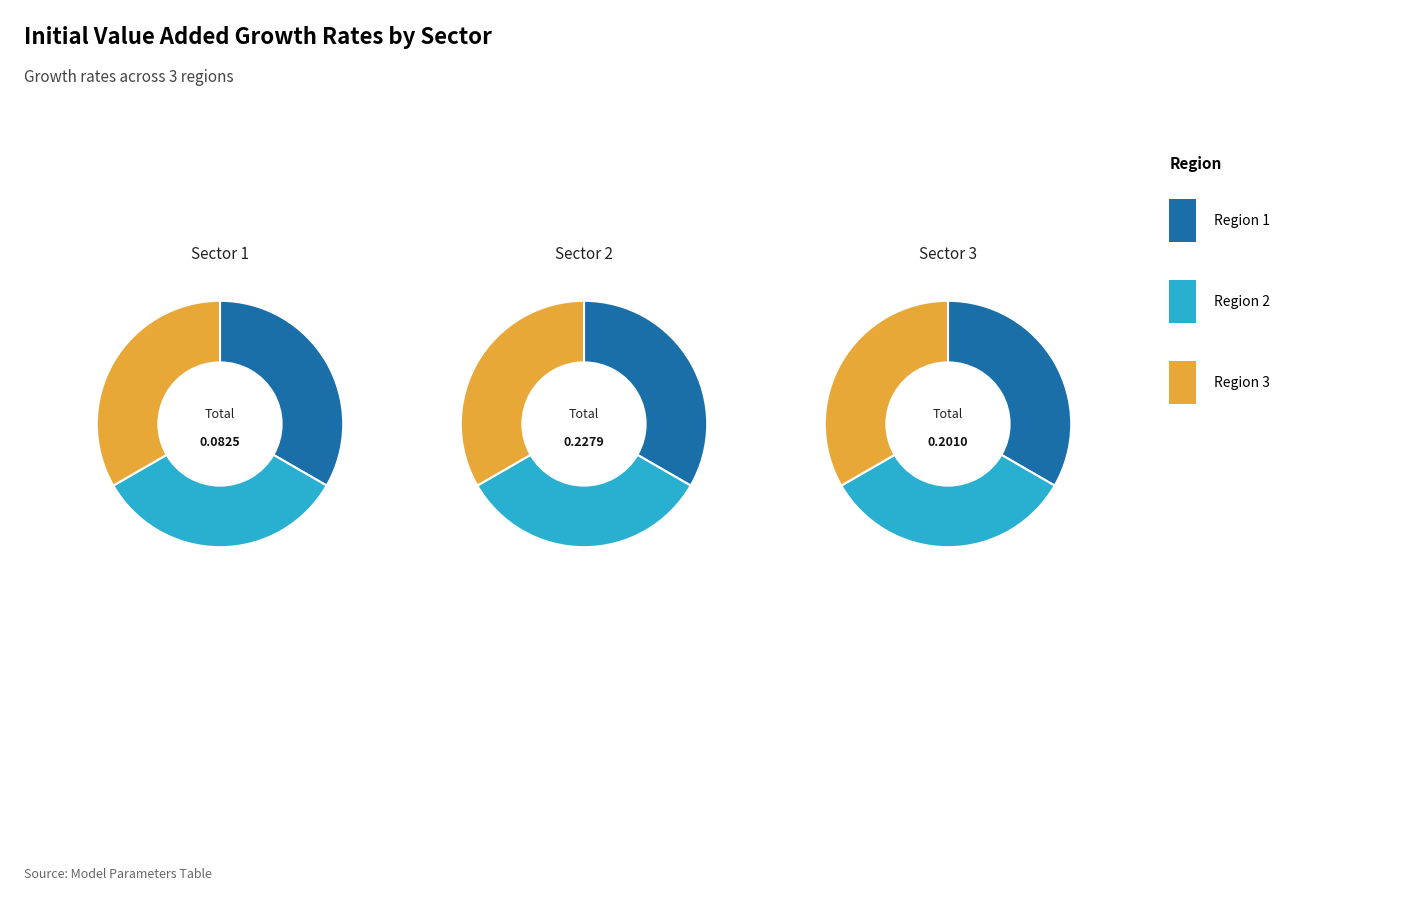

Is the sum of Region 2 and Region 1 greater than half?

Yes